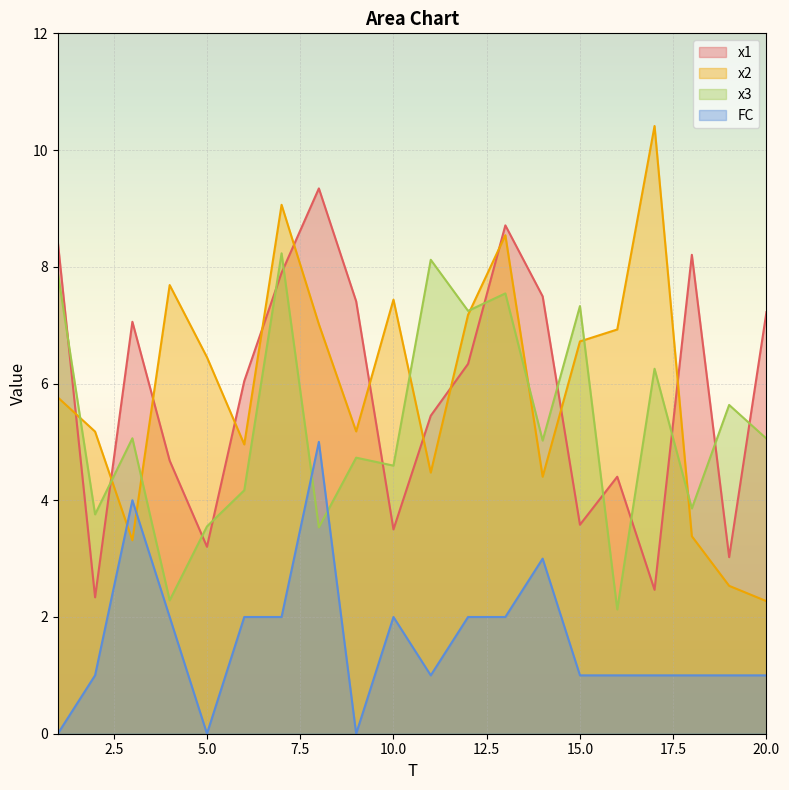

What is the total value across all series at 6?

17.2